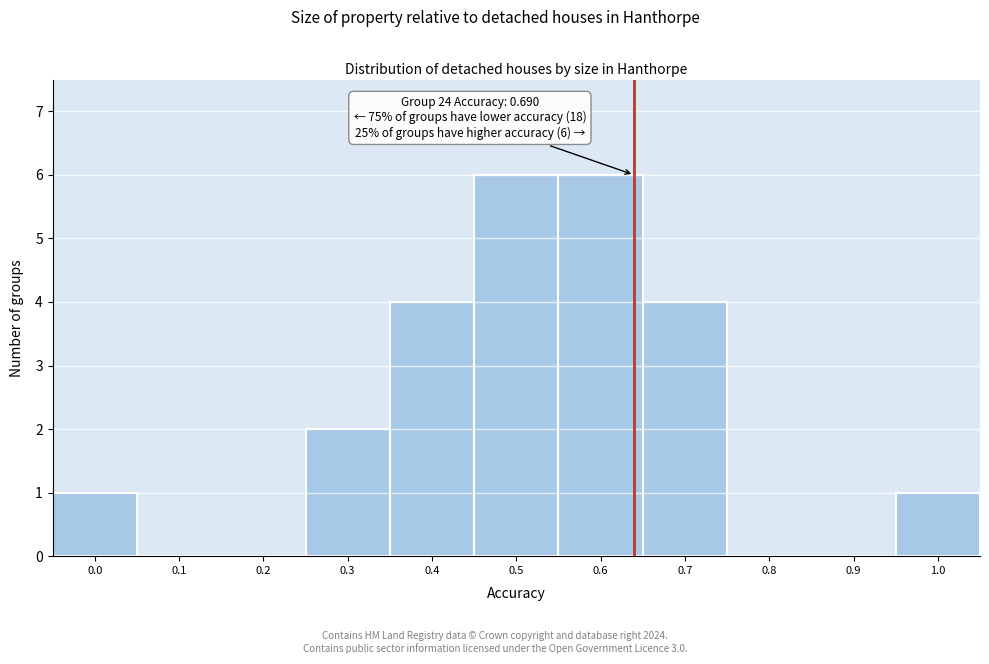

Reading right to left, list all the values displayed in this chart.

1.0=1	0.9=0	0.8=0	0.7=4	0.6=6	0.5=6	0.4=4	0.3=2	0.2=0	0.1=0	0.0=1